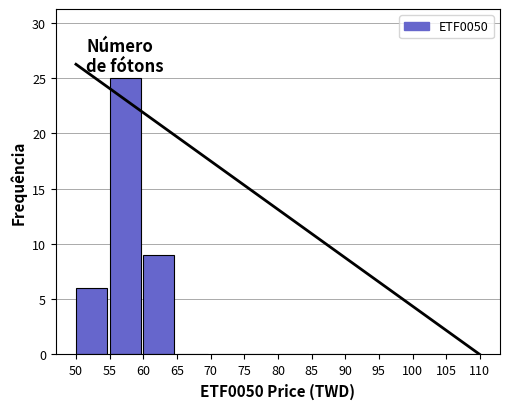

Which range on the x-axis has the tallest bar?

55 to 60